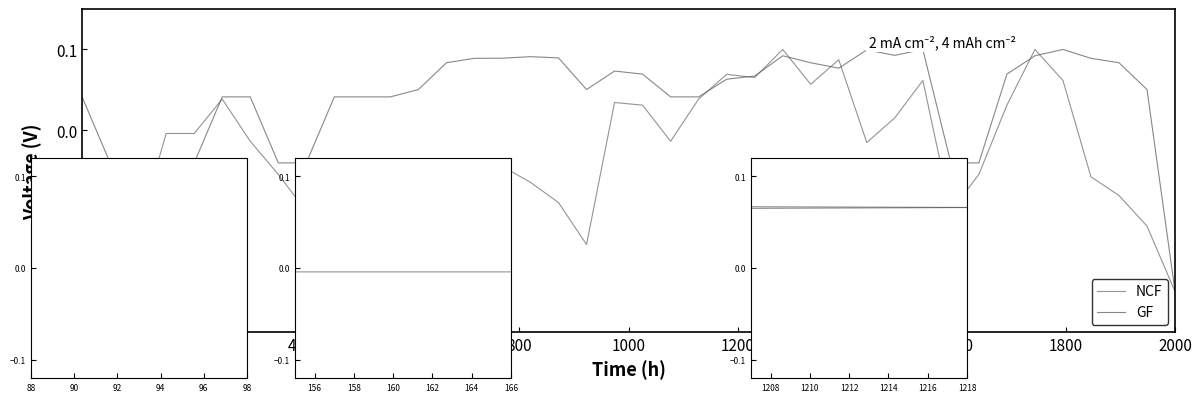

How many interior local valleys does the GF series have?

7